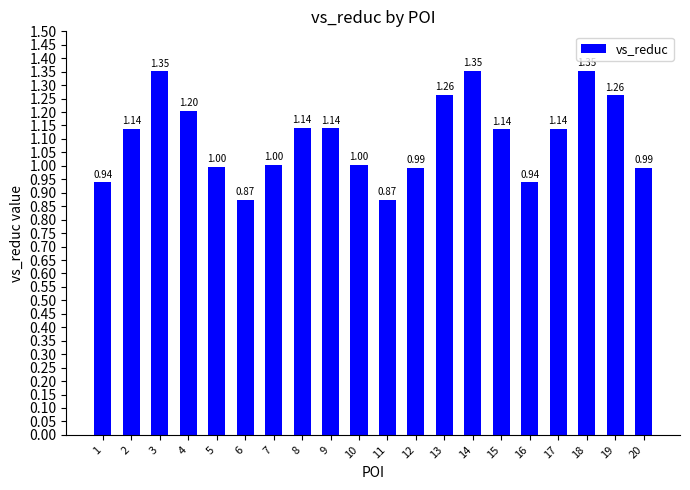

What is the sum of all values?

22.1